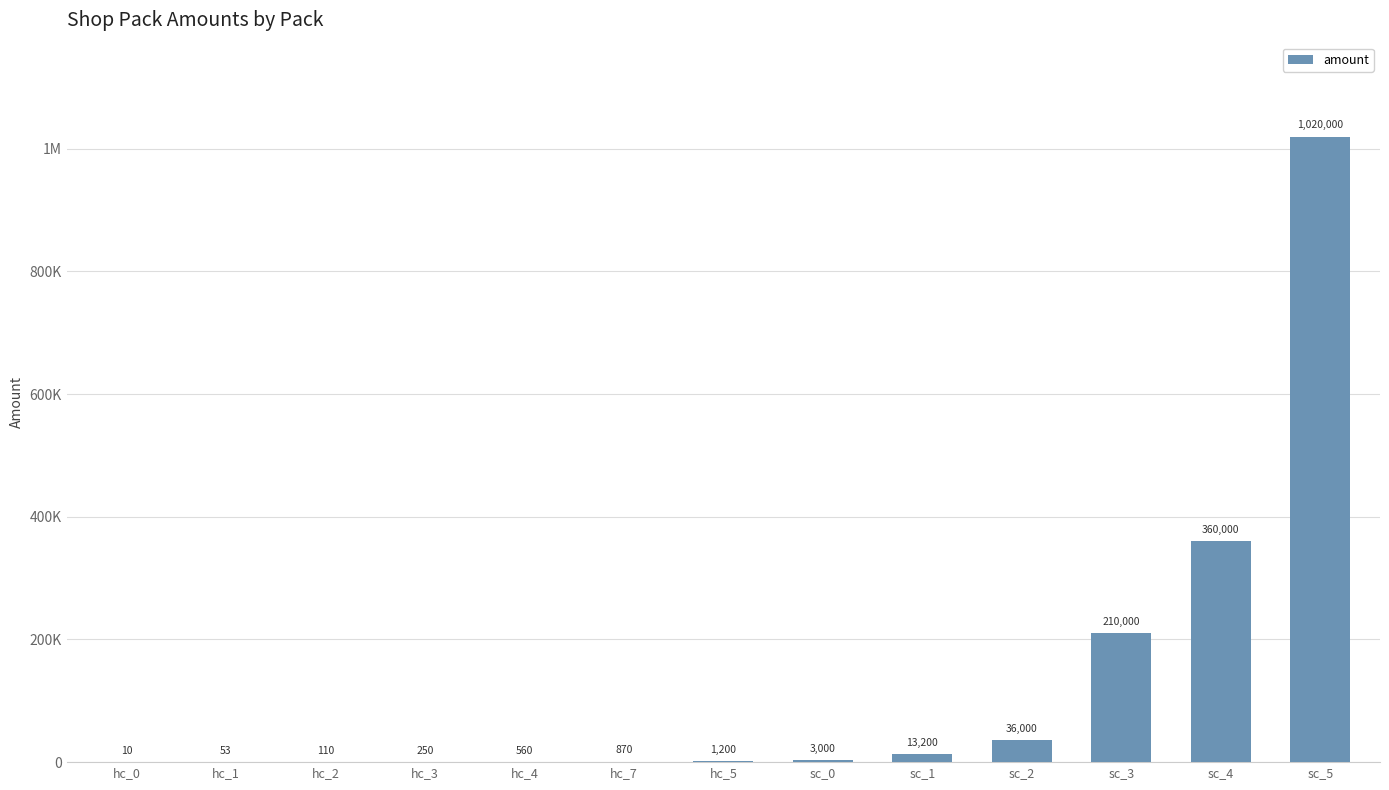

How many values are below 1200?

6